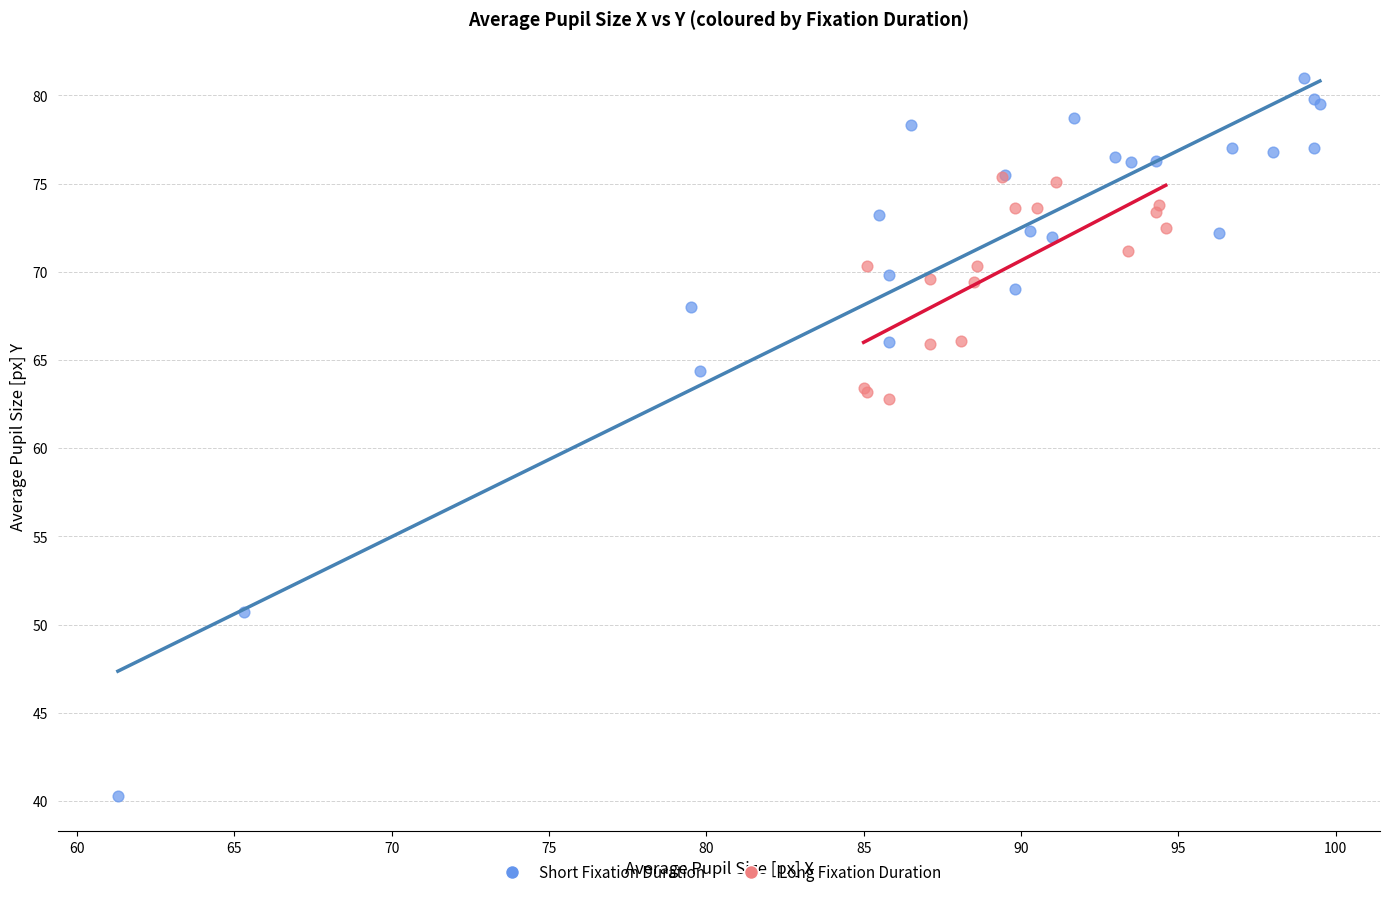

Which series has the widest spread of Y values?

Short Fixation Duration